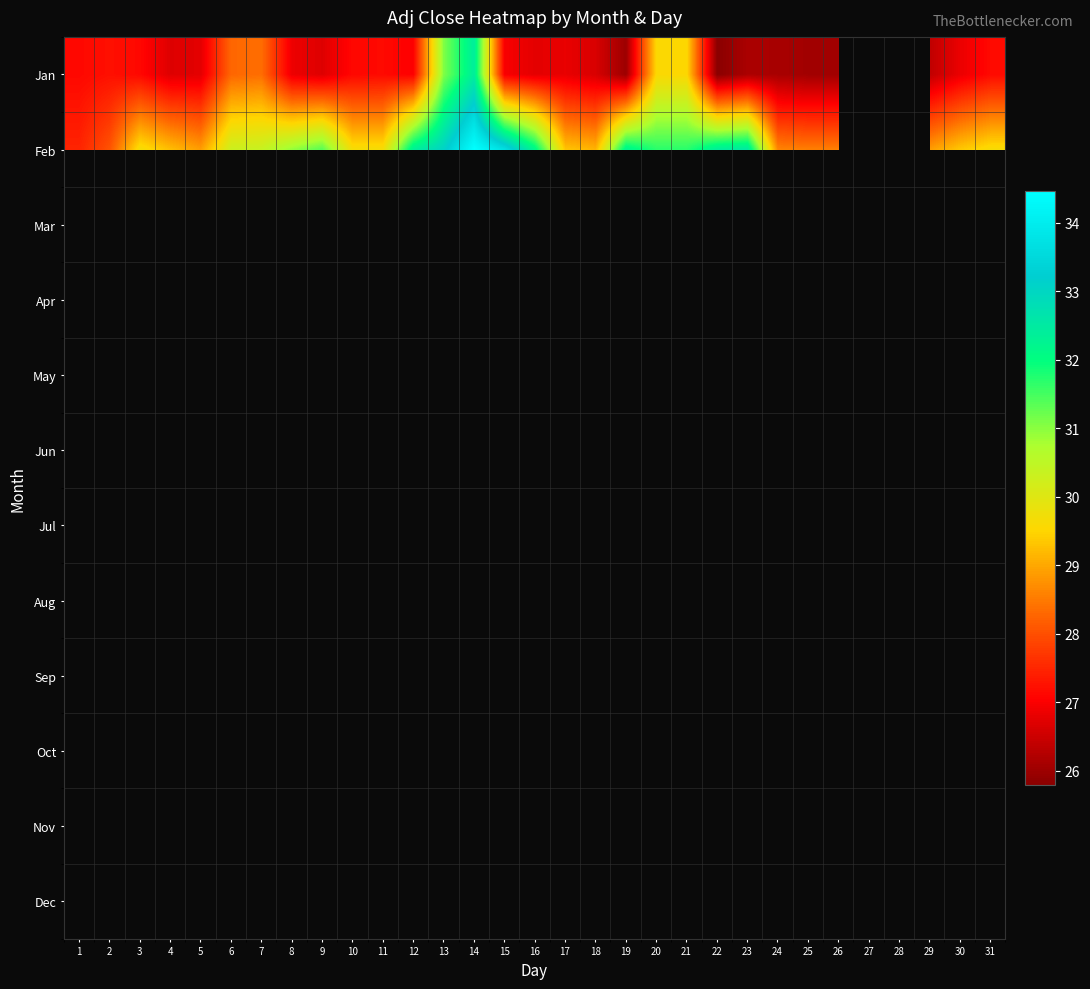

What is the spread (max minus min) of values at 16?

5.4